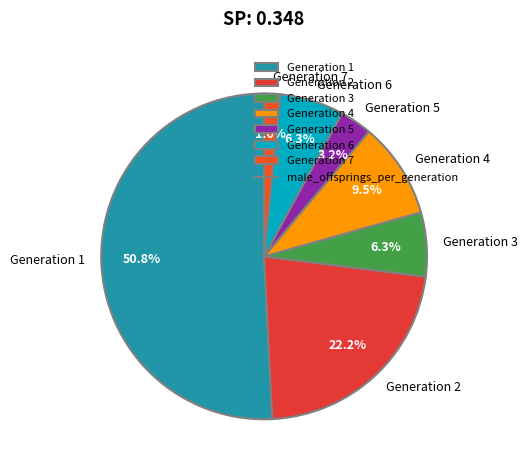

Does Generation 4 account for over 50% of the chart?

No